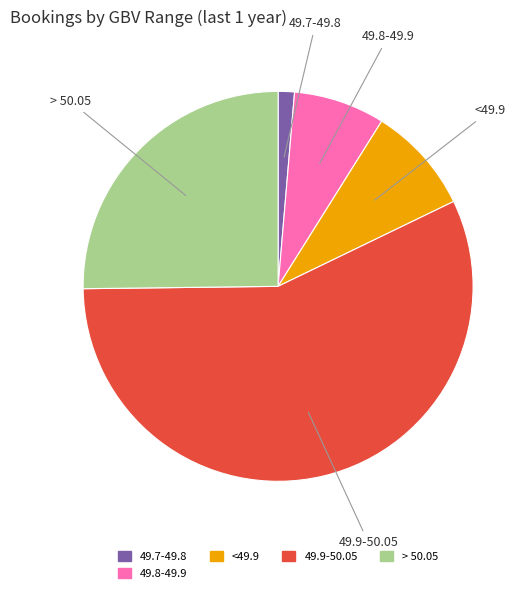

Is there a majority slice in this chart?

Yes